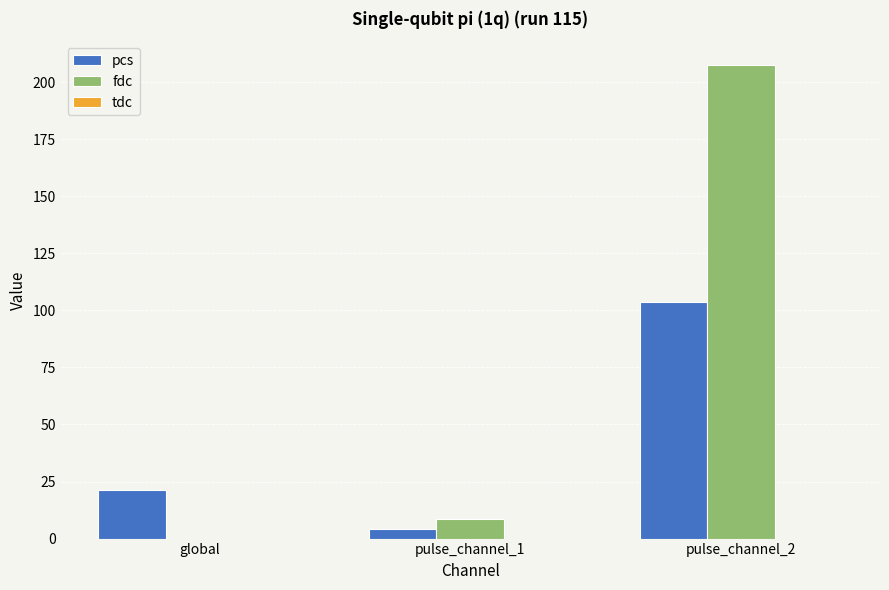

Which series has the largest total across all categories?

fdc